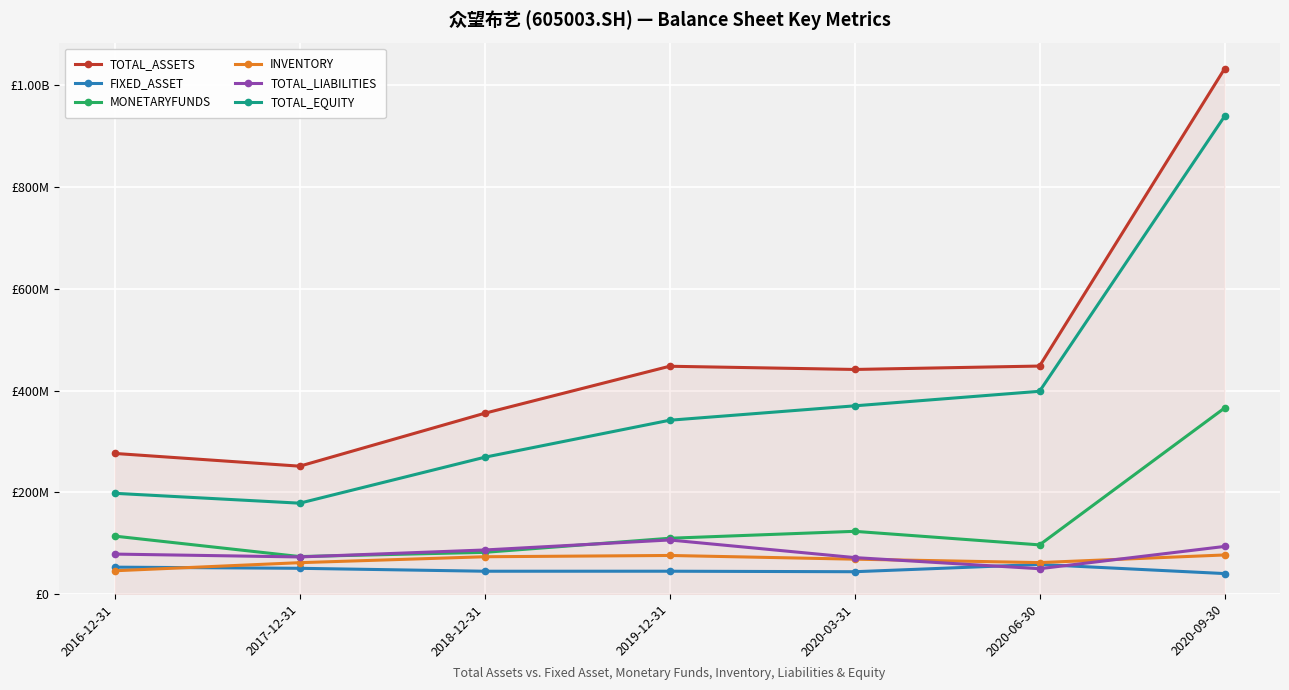

True or false: TOTAL_EQUITY has more than 2 points higher than both neighbors.

False